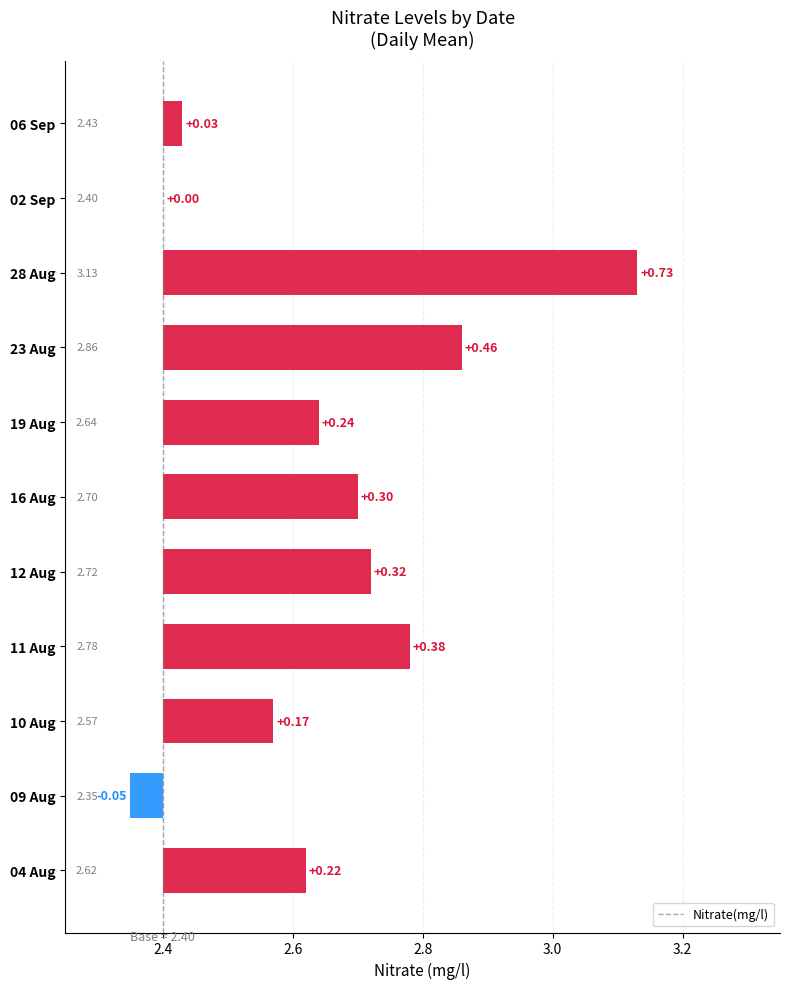

Reading left to right, transcribe all the data shown in this chart.

04 Aug=2.6	09 Aug=2.4	10 Aug=2.6	11 Aug=2.8	12 Aug=2.7	16 Aug=2.7	19 Aug=2.6	23 Aug=2.9	28 Aug=3.1	02 Sep=2.4	06 Sep=2.4